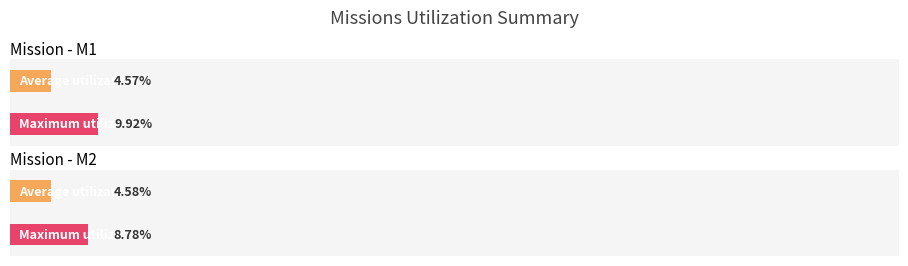

Which label corresponds to the largest value in the chart?

M1